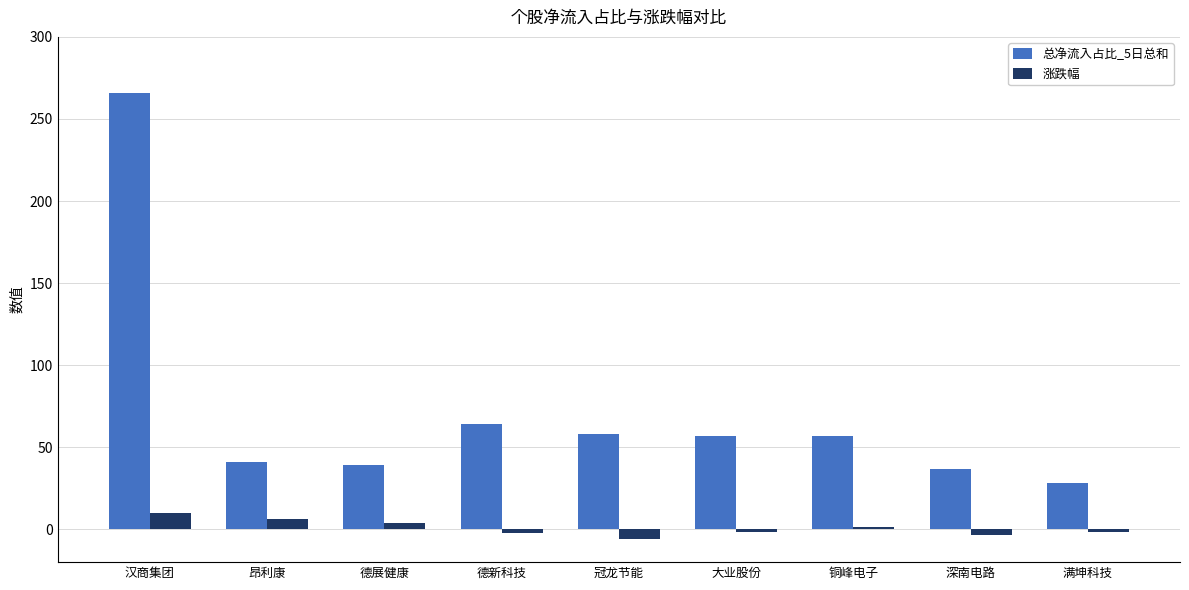

What is the value of the 总净流入占比_5日总和 bar at the 4th from the left?

64.4